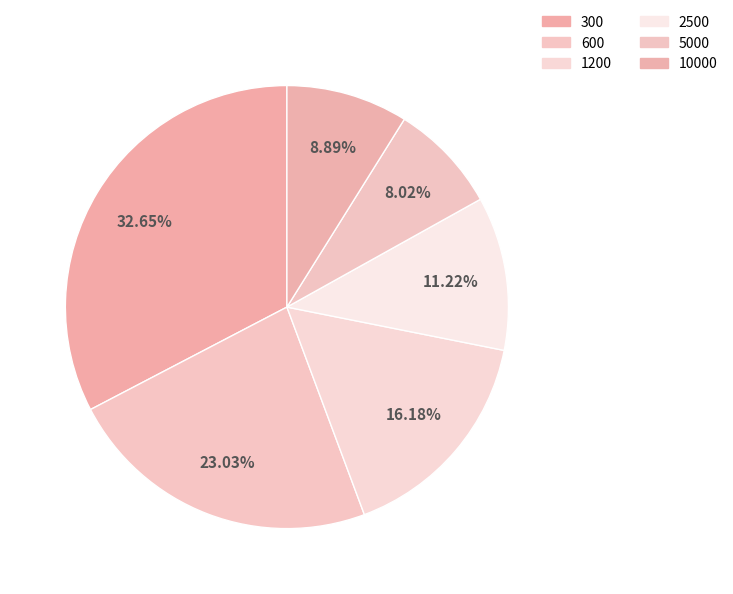

What portion of the pie excludes 10000?

91.1%